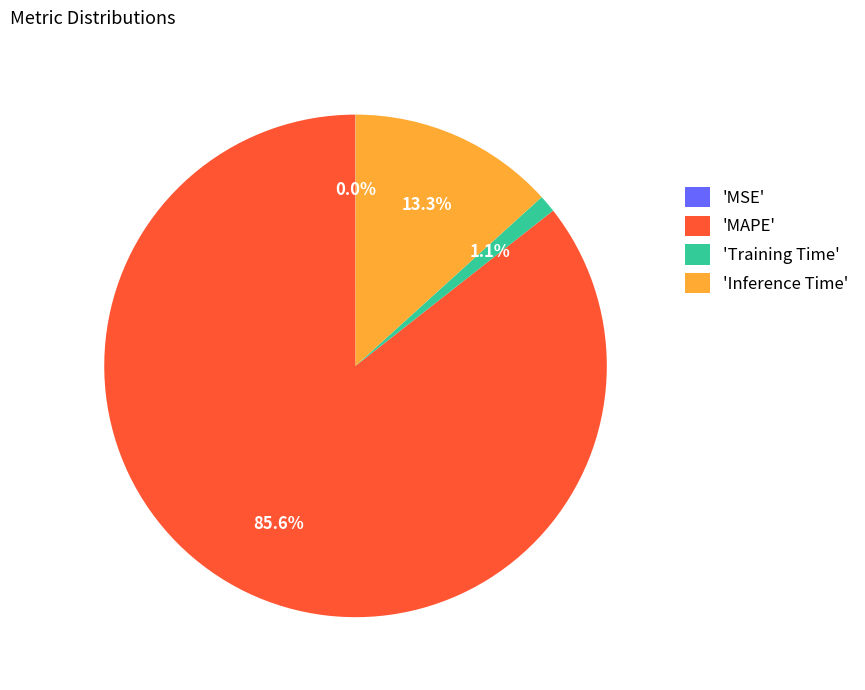

Which slice represents more than half of the pie?

'MAPE'